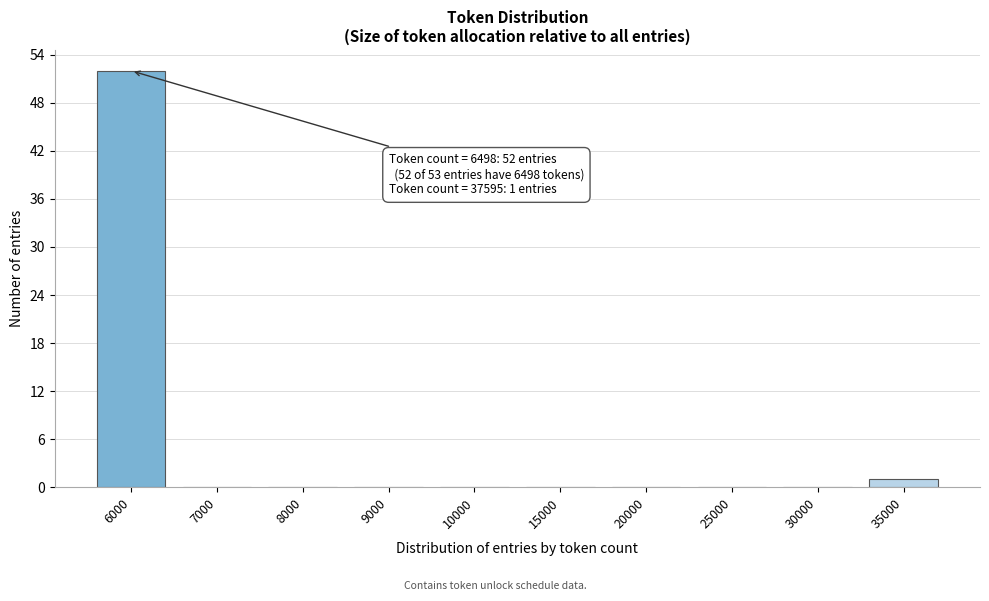

Reading left to right, transcribe all the data shown in this chart.

6000=52	7000=0	8000=0	9000=0	10000=0	15000=0	20000=0	25000=0	30000=0	35000=1